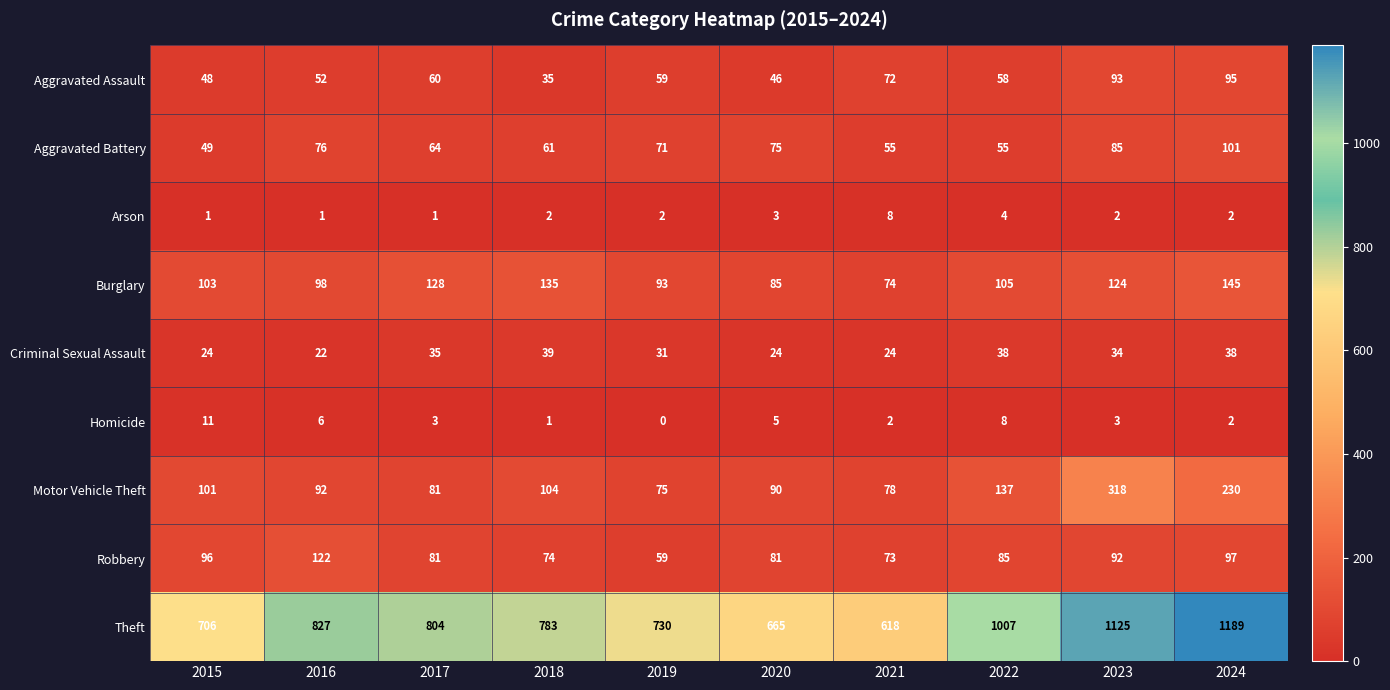

What is the difference between the highest and lowest values at 2024?

1187